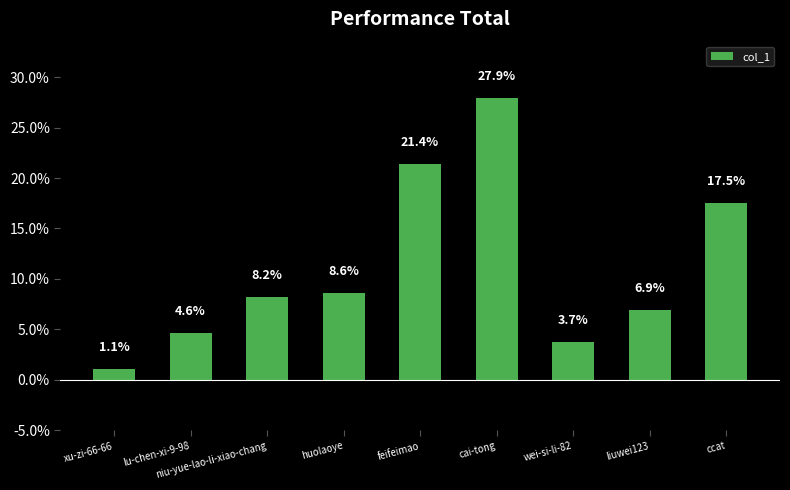

The chart shows a value of 3.7 at wei-si-li-82. True or false?

True